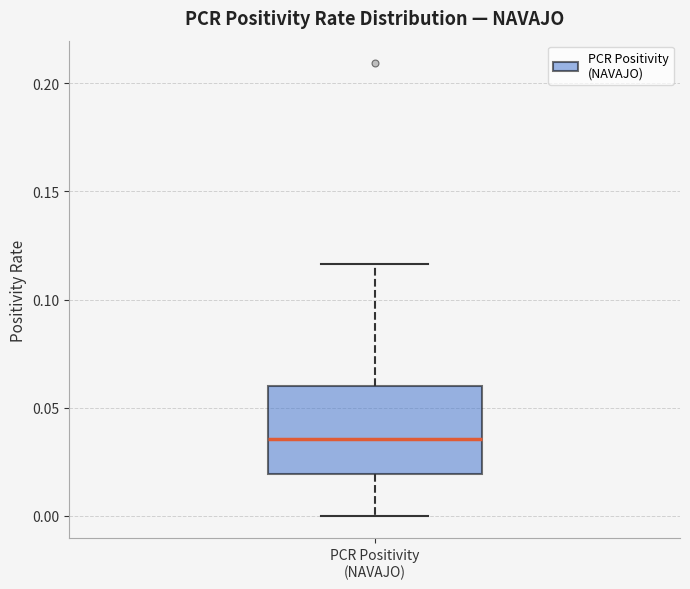

Transcribe this box plot: give where the median line is, the range the box spans, and where the two whiskers end, as read against the y-axis. The values are not printed on the chart, so give them approximately, as read against the axis.

median 0.035, box 0.020 to 0.060, whiskers 0.000 to 0.115